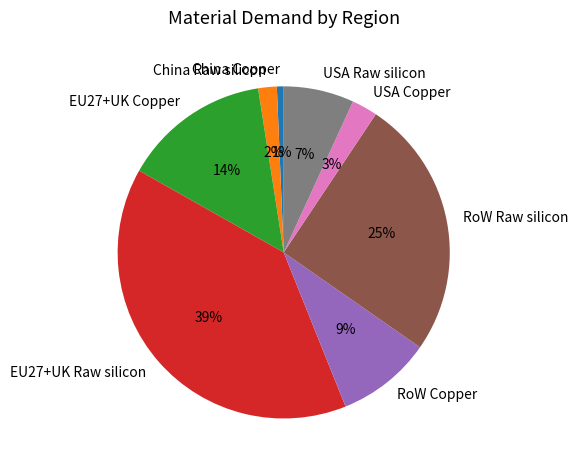

Rank the categories by value from highest to lowest.

EU27+UK Raw silicon, RoW Raw silicon, EU27+UK Copper, RoW Copper, USA Raw silicon, USA Copper, China Raw silicon, China Copper